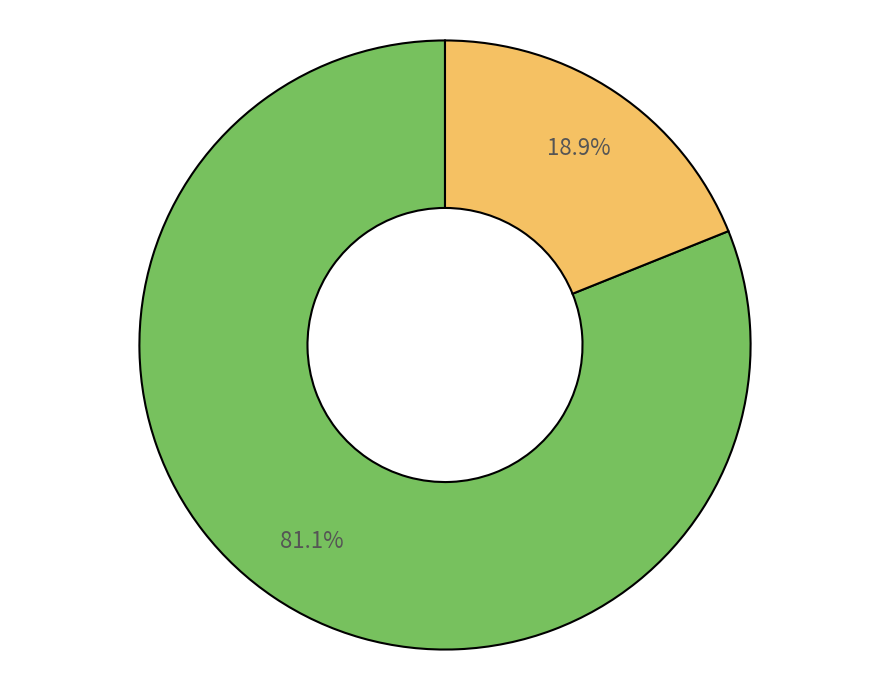

Count the number of slices in the pie.

2